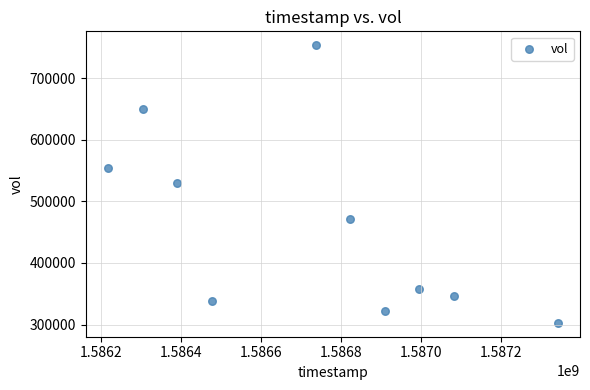

What is the average X value?

1586727360